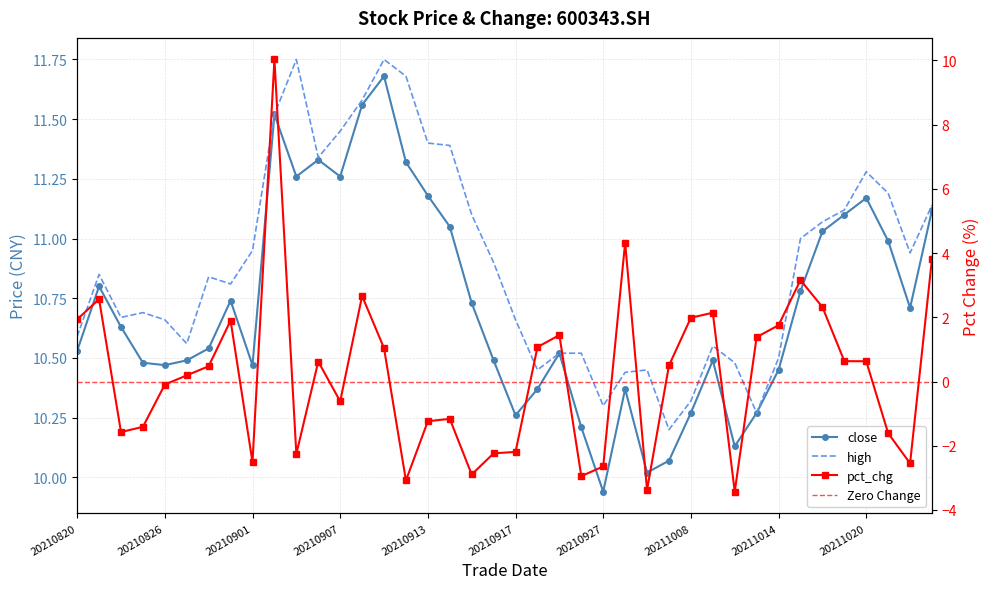

What is the average value of the pct_chg series?

0.2